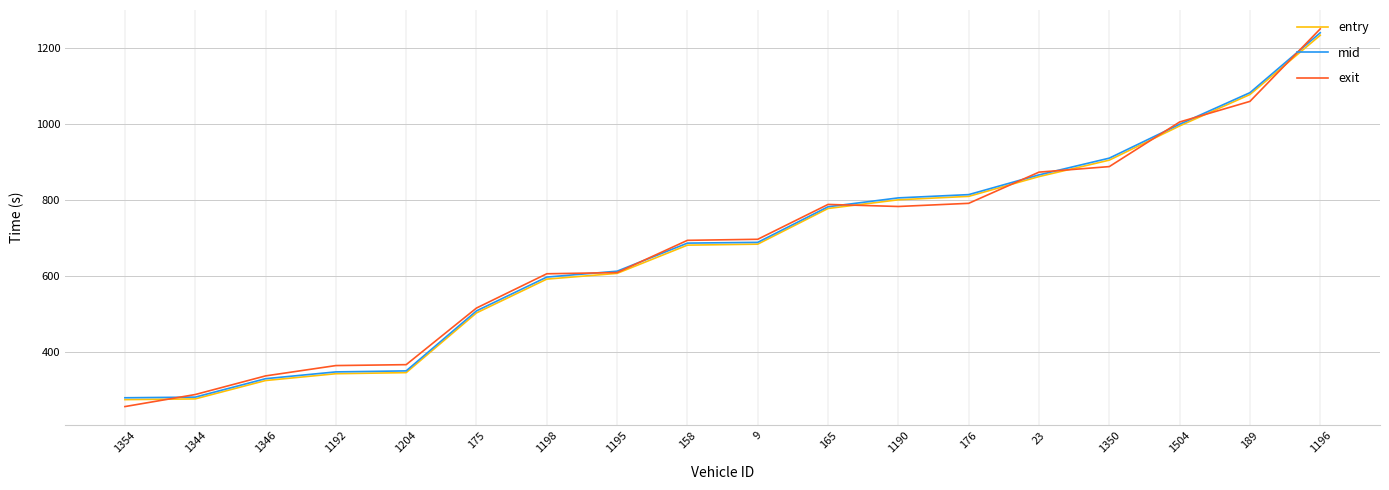

Which series has the largest range (max minus min)?

exit